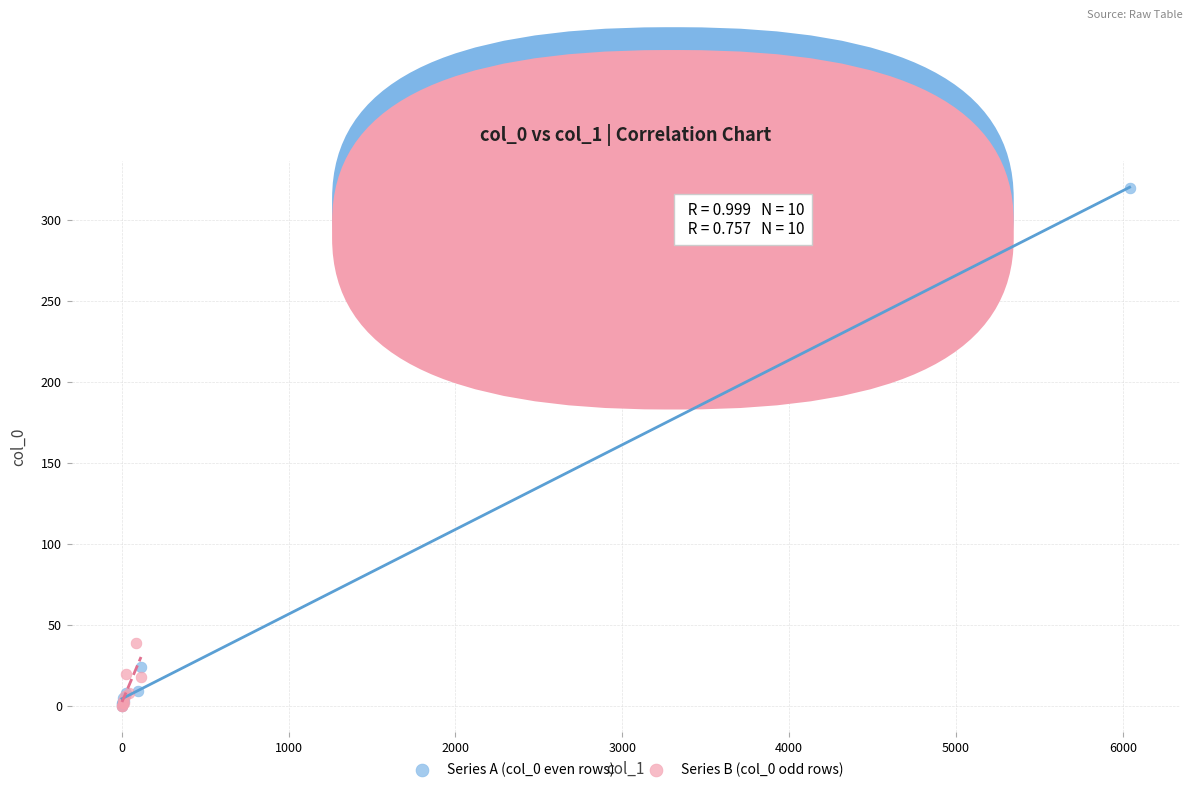

Which series contains the highest Y value?

Series A (col_0 even rows)